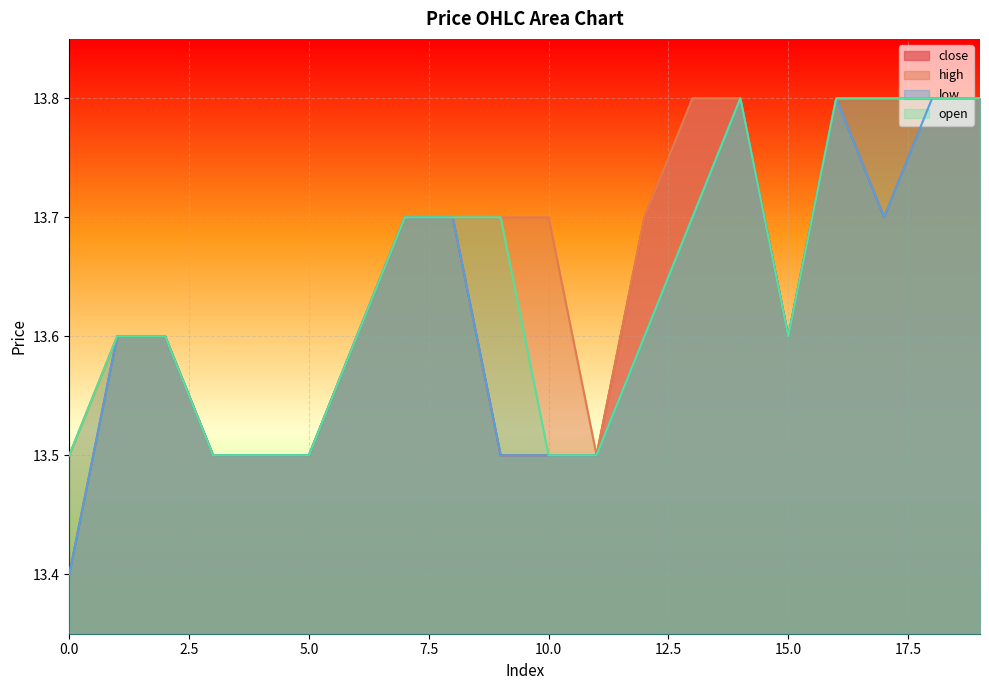

Count the number of categories in the chart.

20